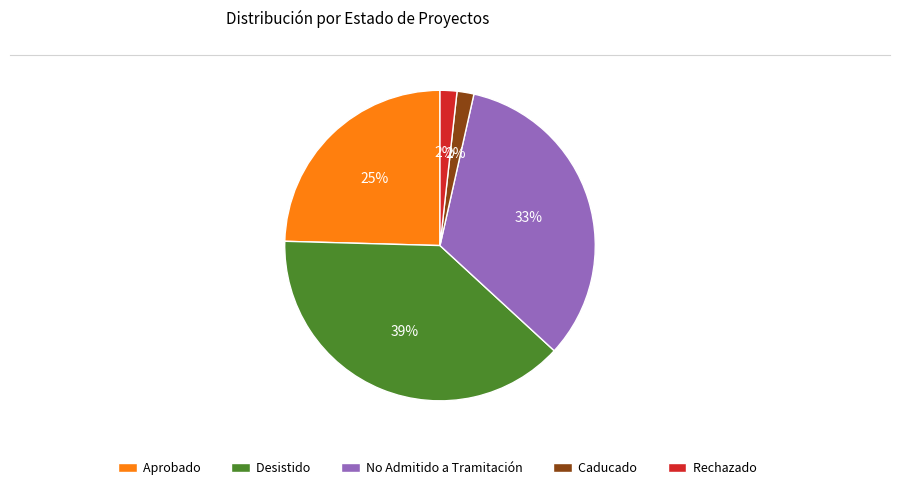

What is the largest slice in the pie chart?

Desistido